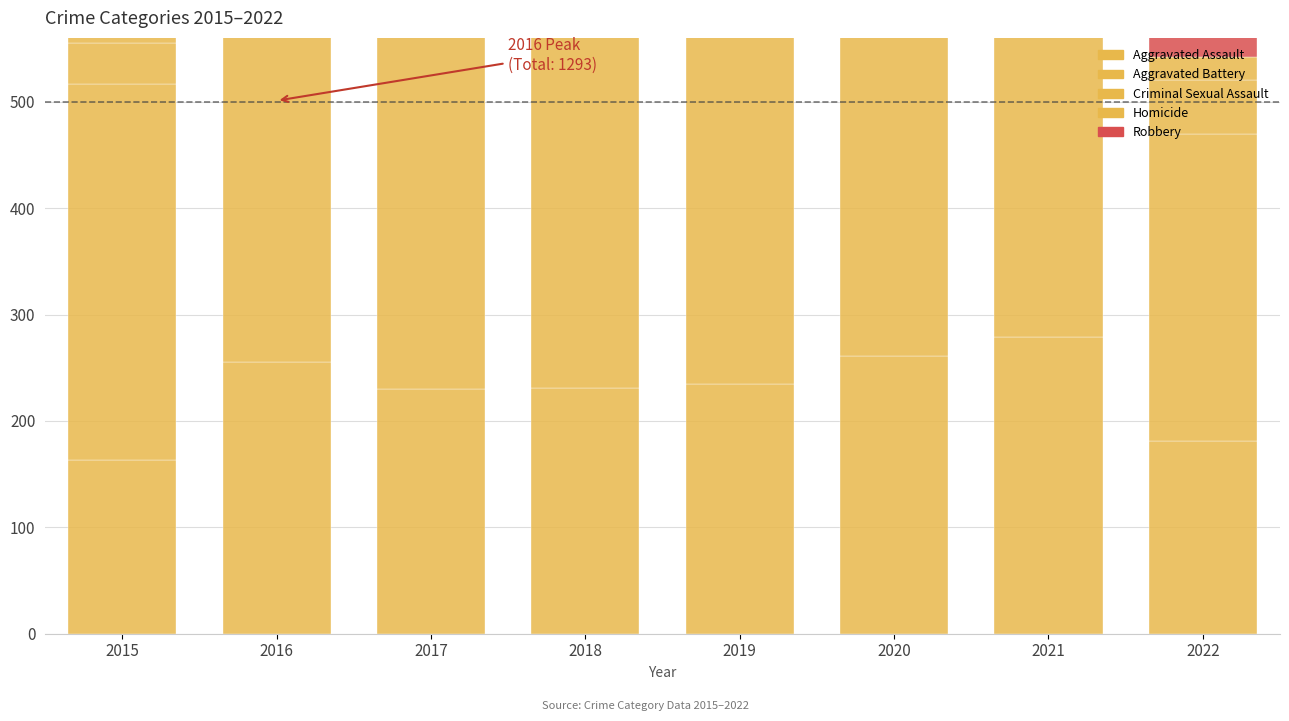

What is the value of the Robbery bar at the 6th from the left?

379